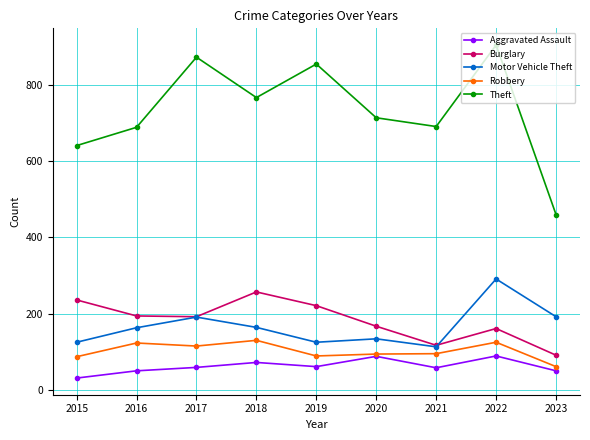

What is the approximate value of Robbery at 2023?

61